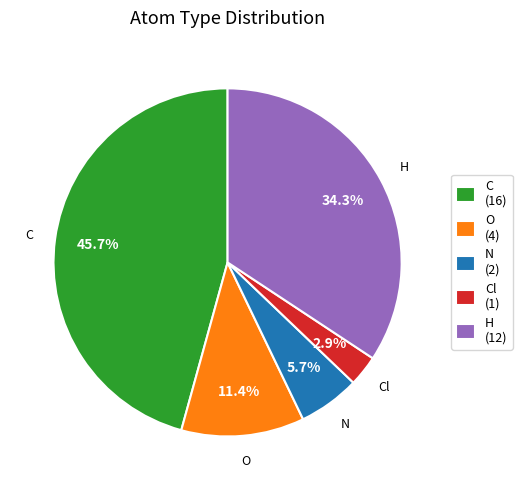

Is it true that O is 11% of the pie?

True